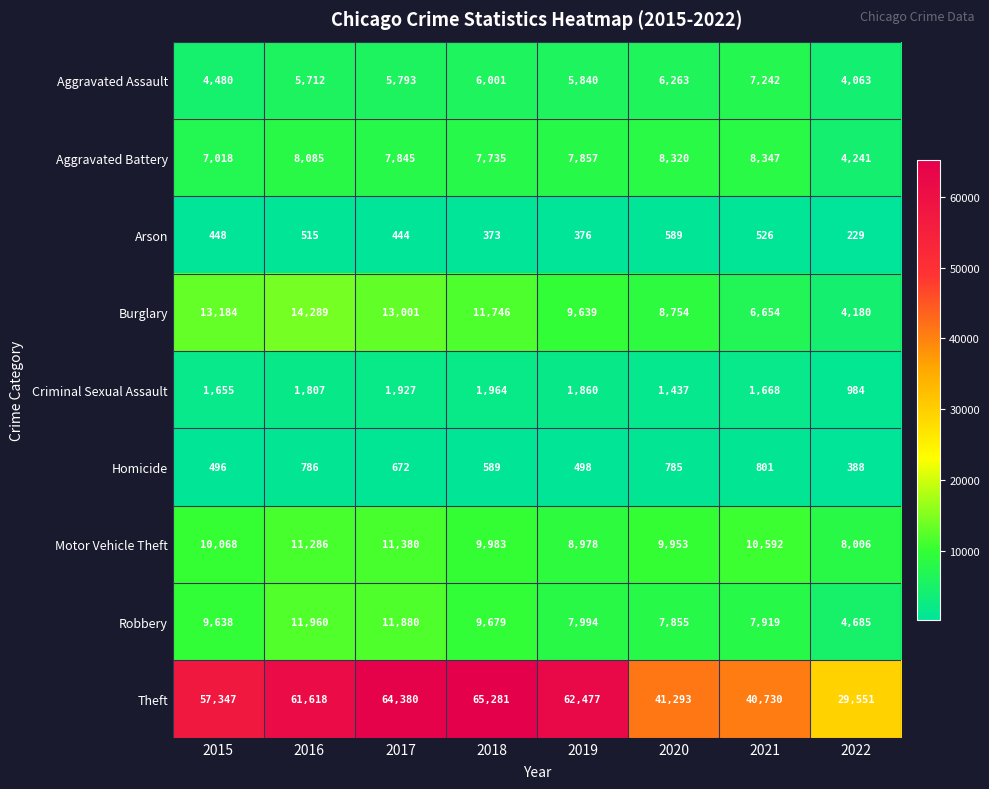

What is the greatest value displayed?

65281